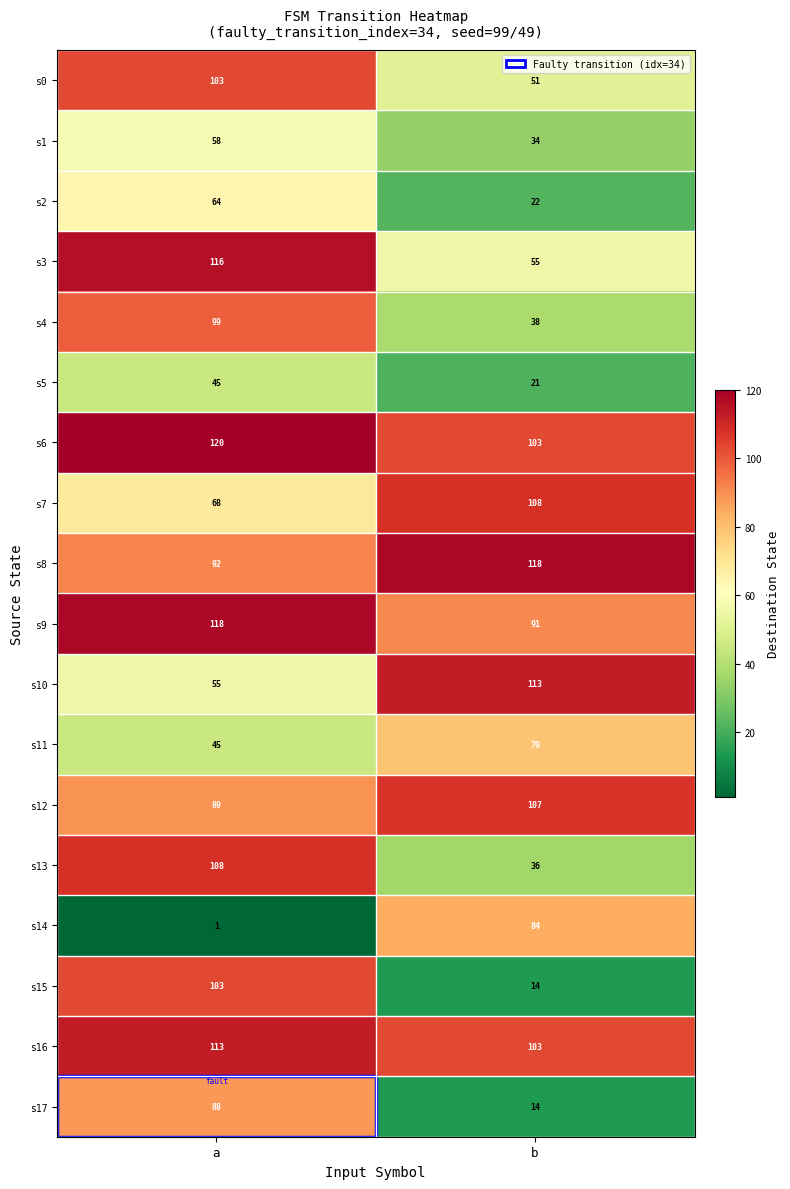

What is the approximate value of s10 at a?

55